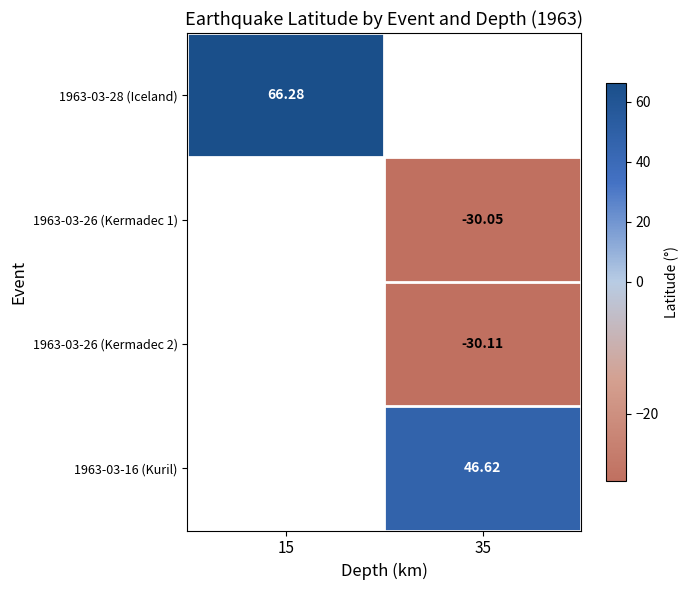

Is the value of 1963-03-26 (Kermadec 2) at 15 greater than the value of 1963-03-16 (Kuril) at 35?

No